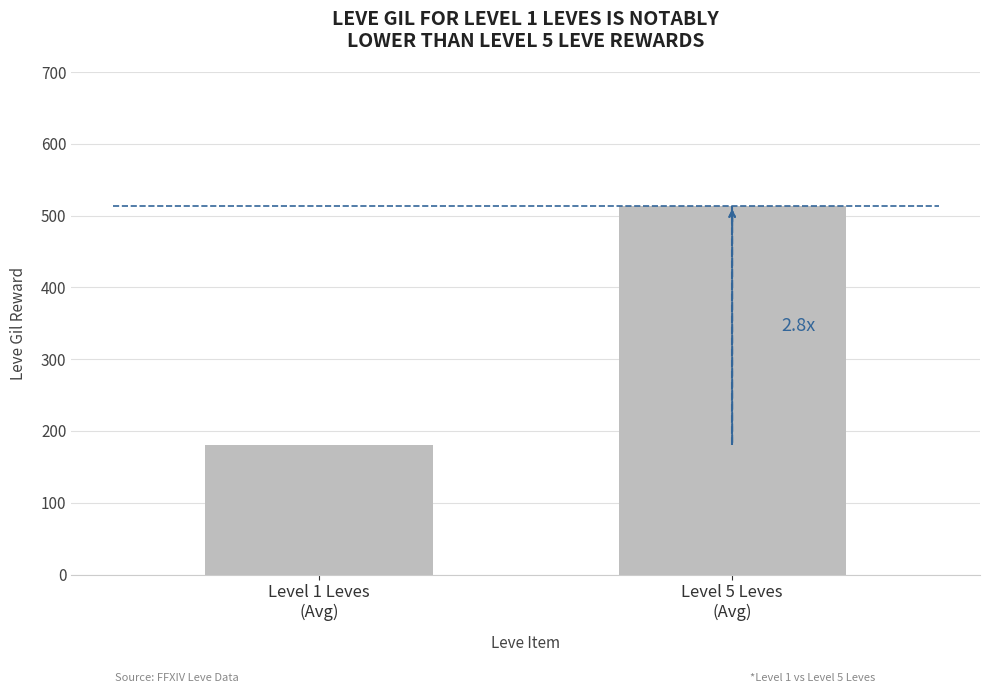

How many bars are there in total?

2